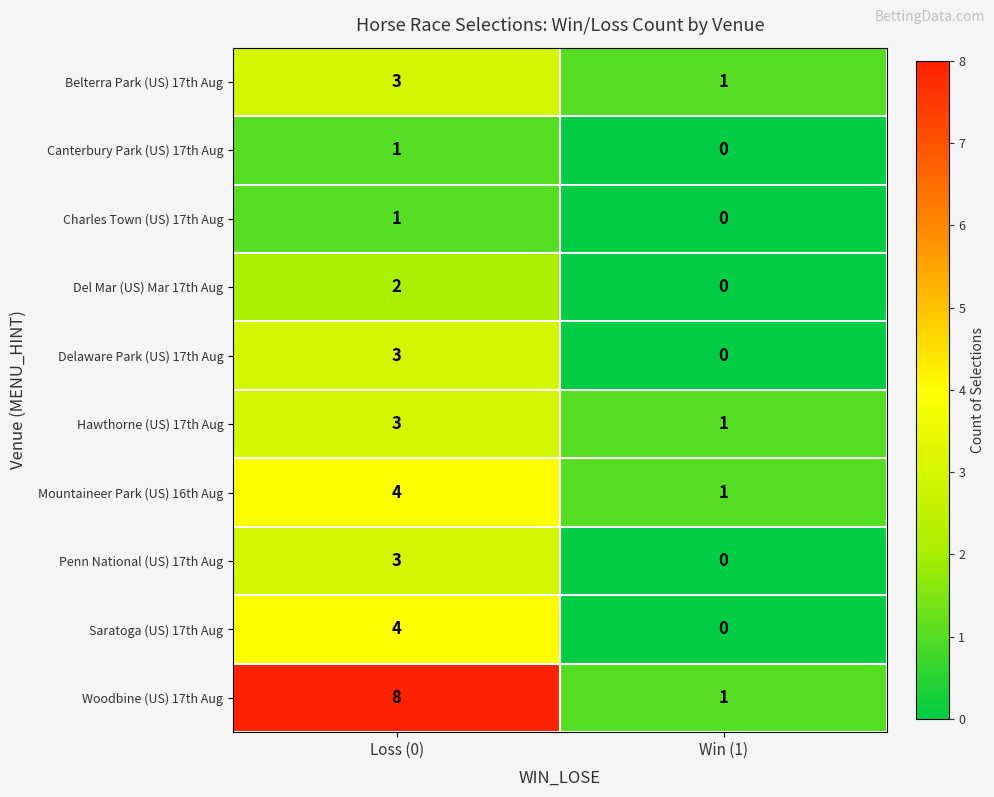

The Mountaineer Park (US) 16th Aug series shows 6 at Loss (0). True or false?

False